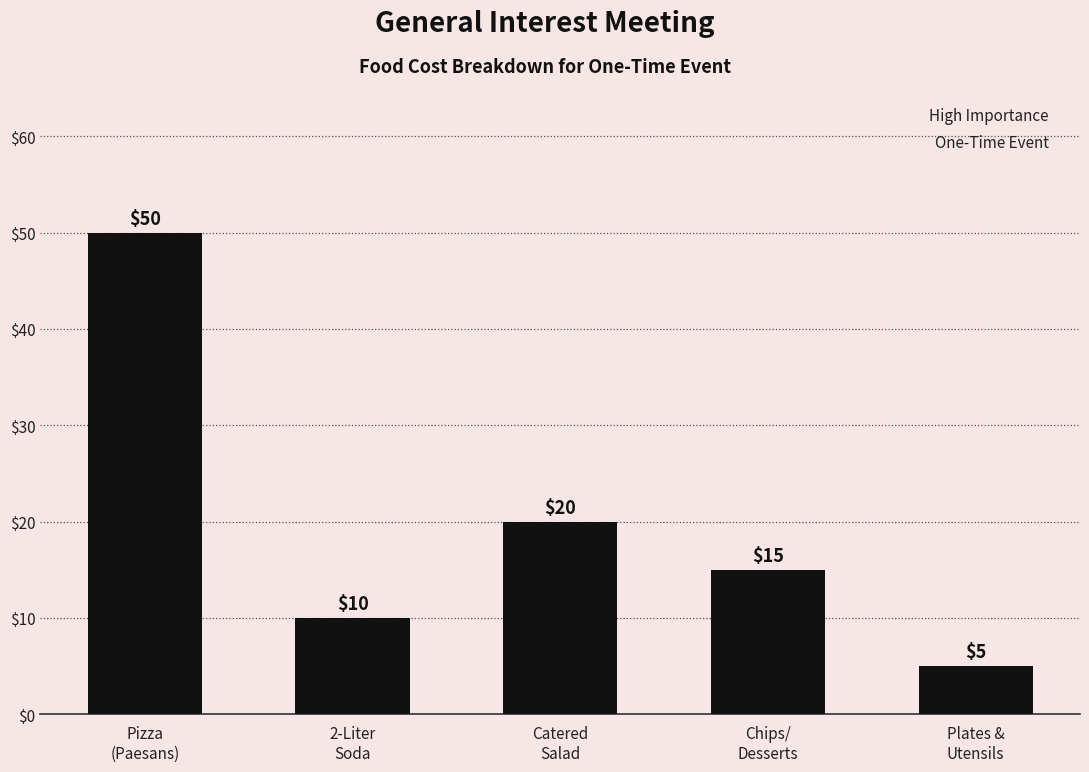

Where is the data nearest to the value 27?

Catered
Salad